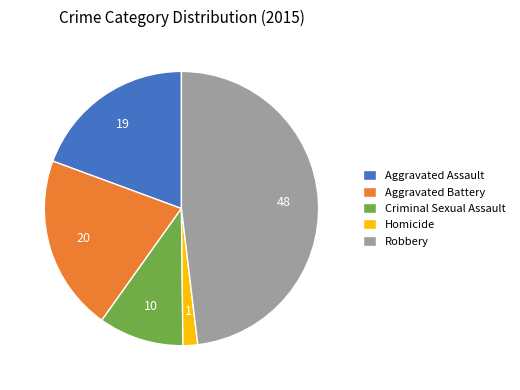

Approximately how many times larger is the value at Aggravated Battery compared to Robbery?

0.4